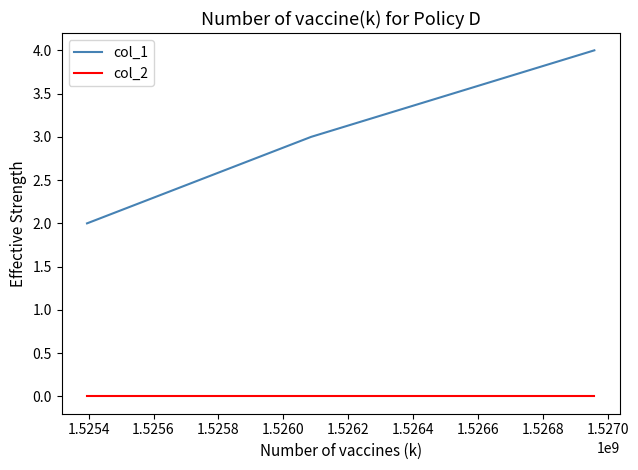

Count the number of data series in this chart.

2